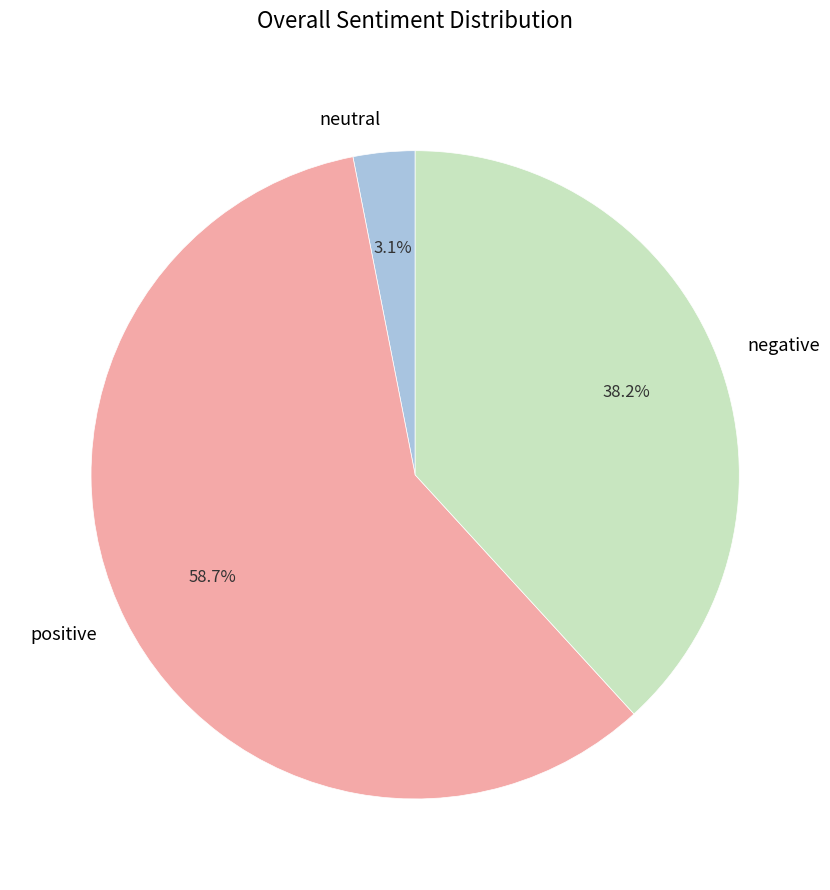

Does any single category account for the majority?

Yes